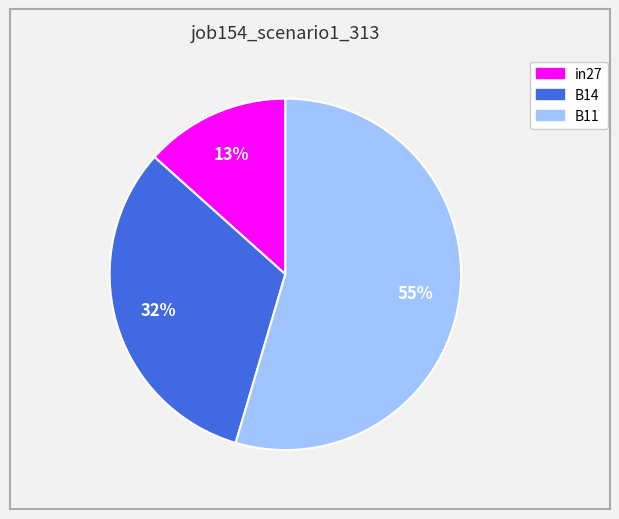

Rank the categories by value from highest to lowest.

B11, B14, in27